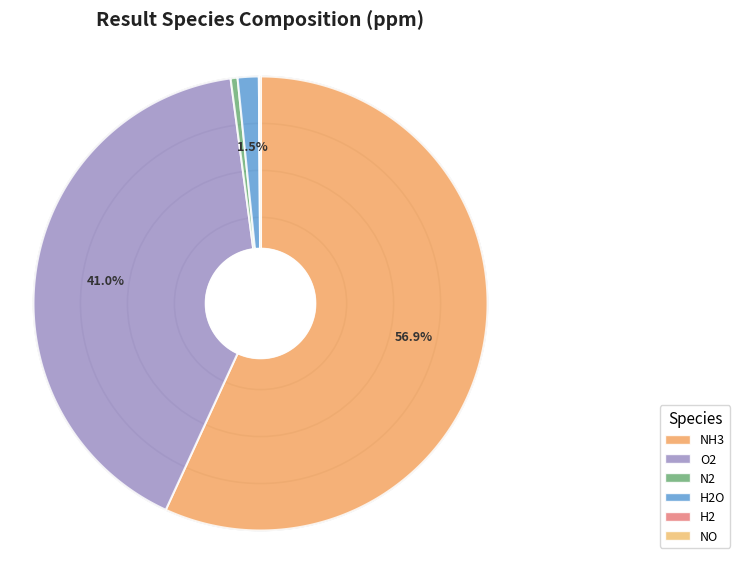

Do NH3 and N2 together represent more than half of the pie?

Yes